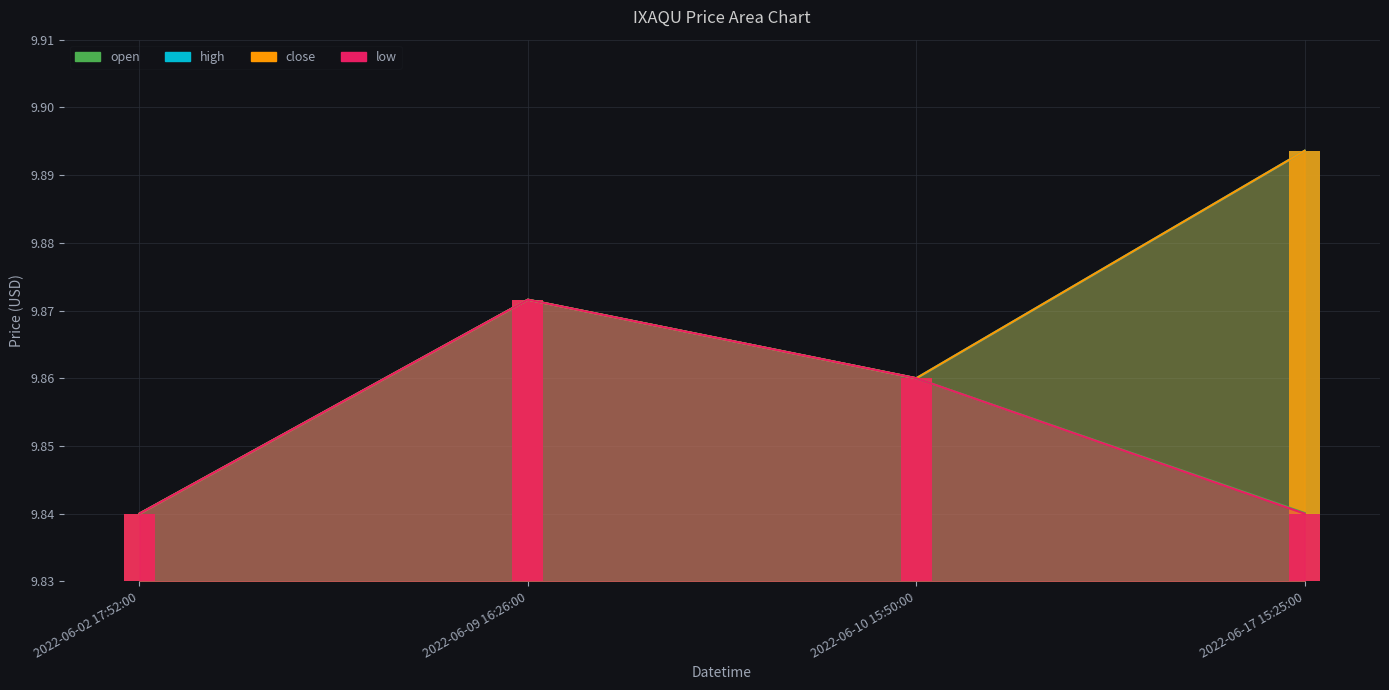

The value of high at 2022-06-09 16:26:00 is 5.8. True or false?

False